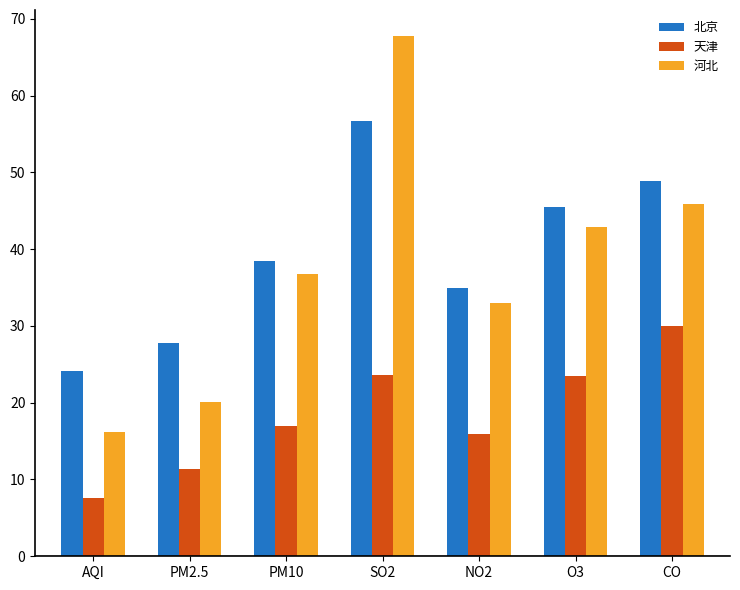

Where does the 河北 series first go above 36?

PM10